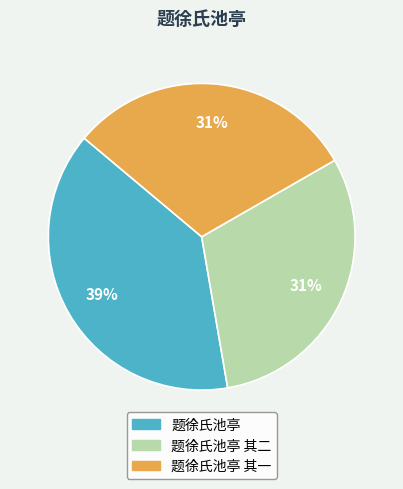

Is there a majority slice in this chart?

No